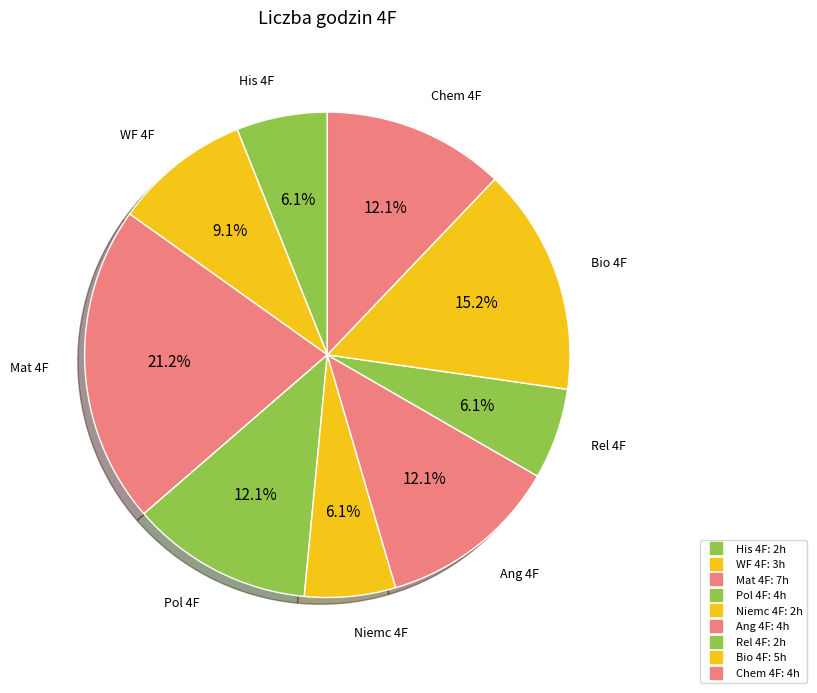

Is there a majority slice in this chart?

No